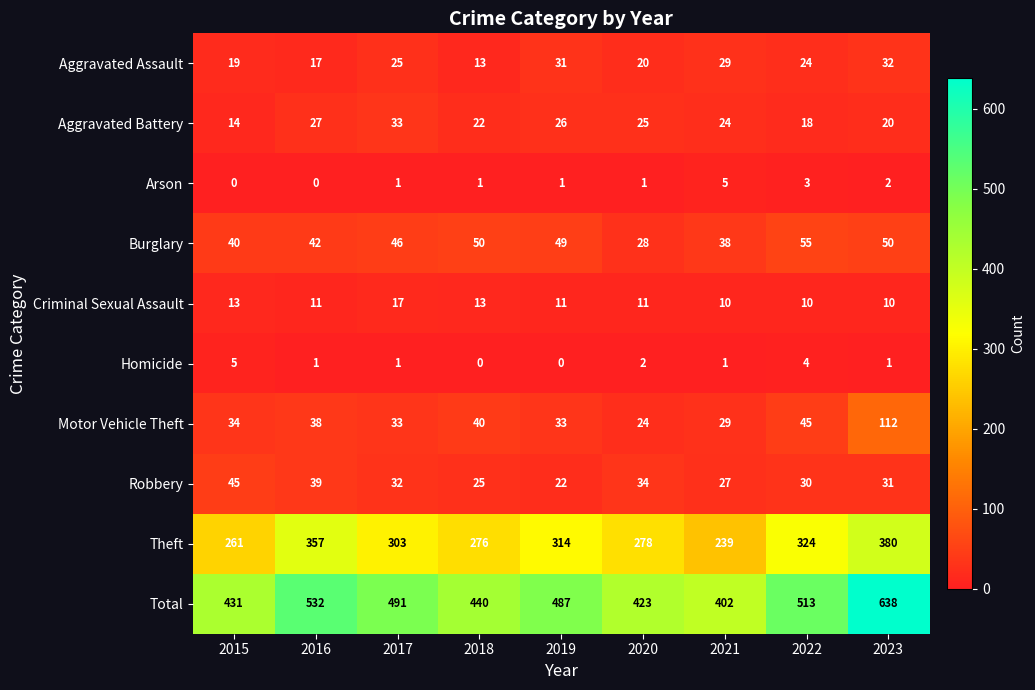

What is the difference between the highest and lowest values at 2018?

440